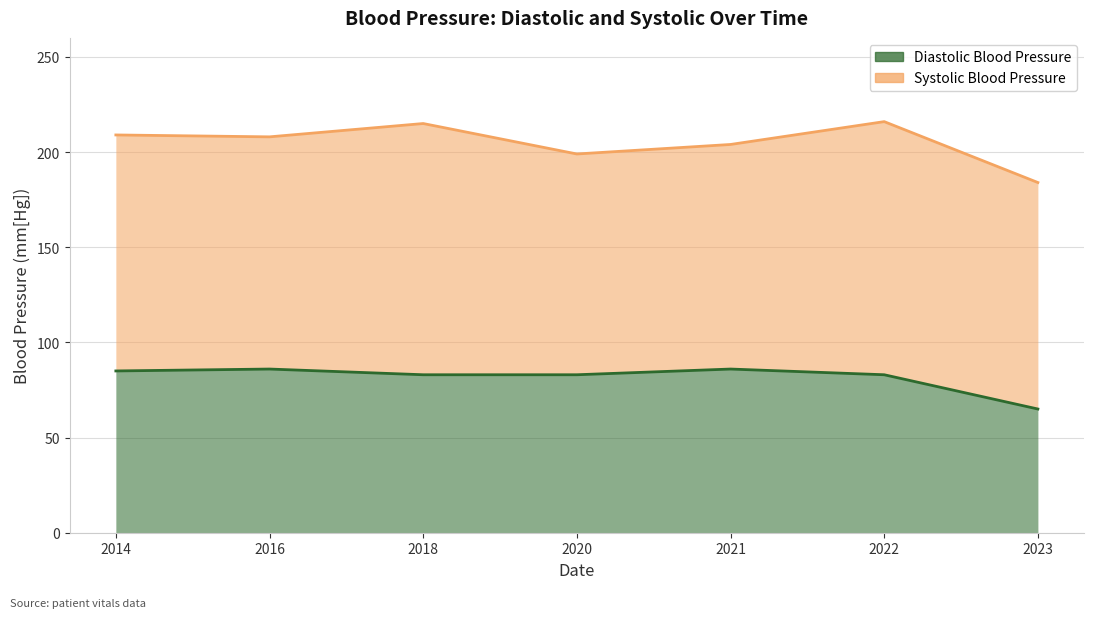

Rank the categories by value from lowest to highest.

2023, 2018, 2020, 2022, 2014, 2016, 2021